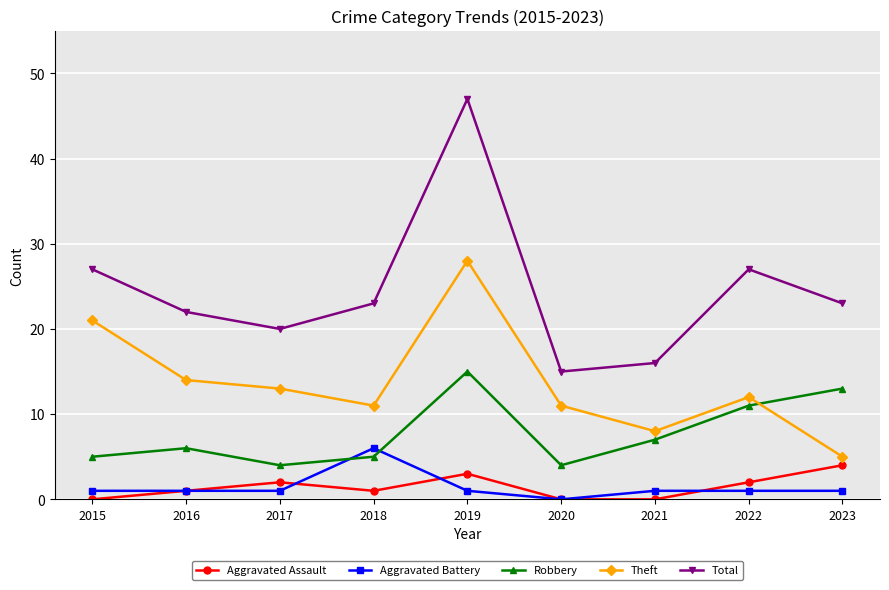

What is the maximum value for Aggravated Battery?

6